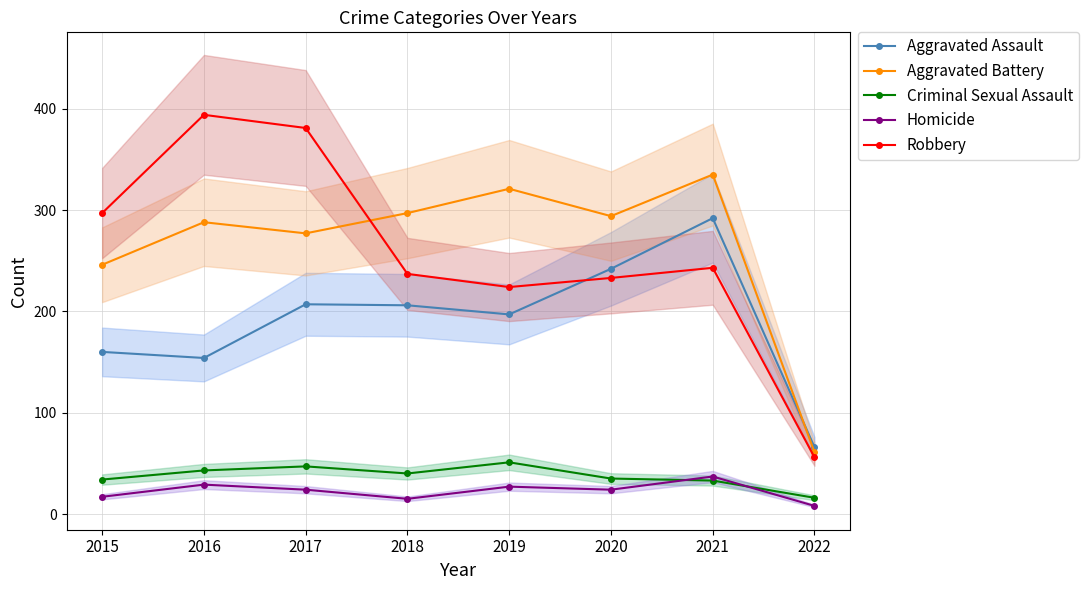

How many values in the Aggravated Assault series are below 206?

4